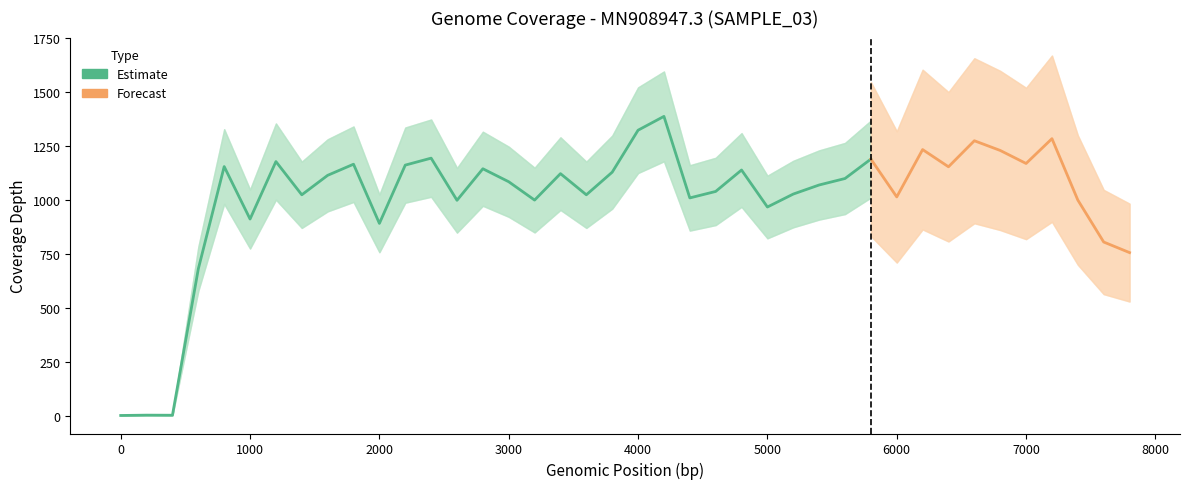

True or false: the data has more than 2 interior local peaks.

True